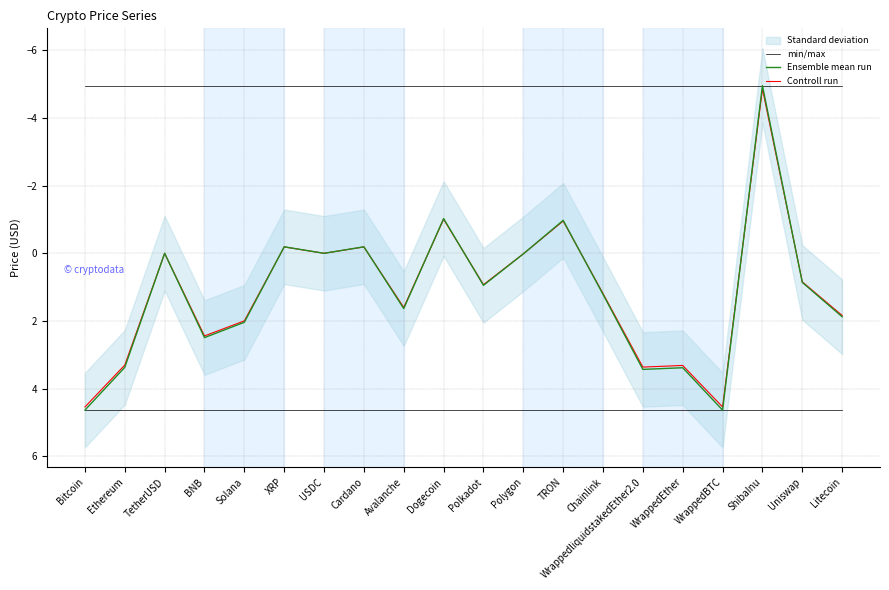

How many data points in Ensemble mean run are above 1?

10